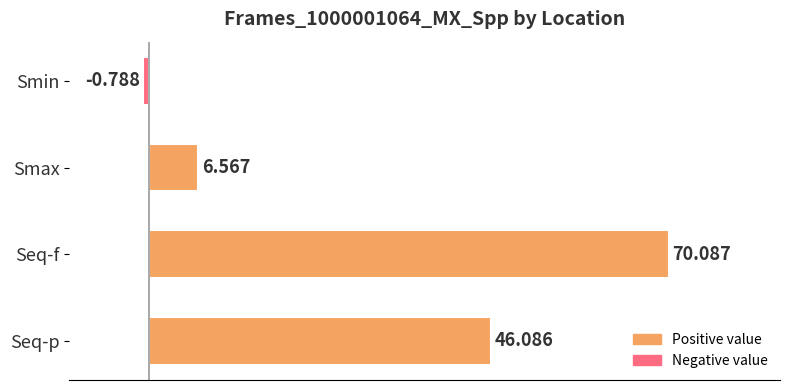

Where is the data nearest to the value 34?

Seq-p